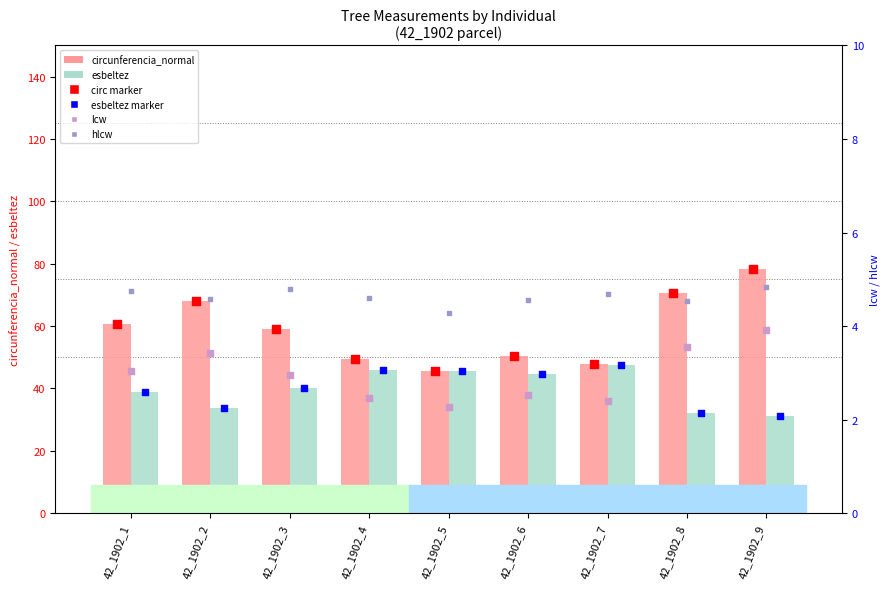

Is the value of circ marker at 42_1902_2 greater than the value of lcw at 42_1902_9?

Yes